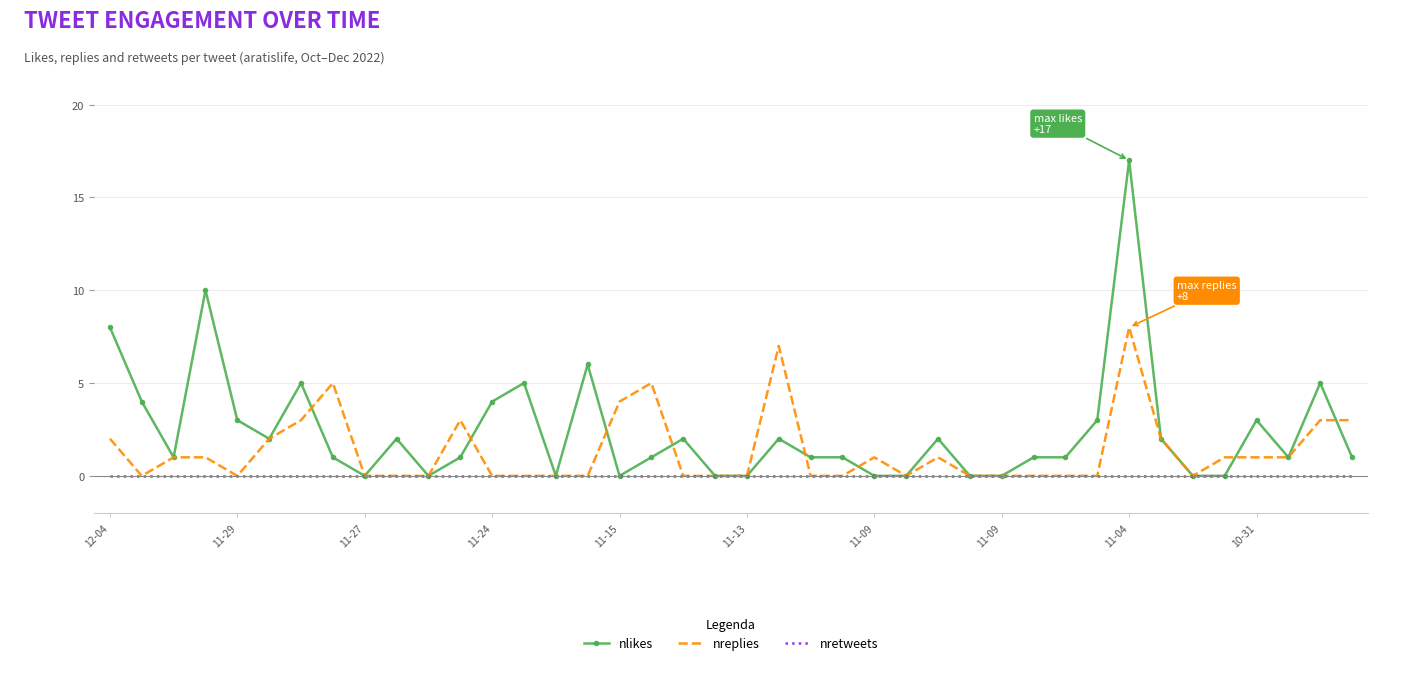

Rank the series by their maximum value, from highest to lowest.

nlikes, nreplies, nretweets